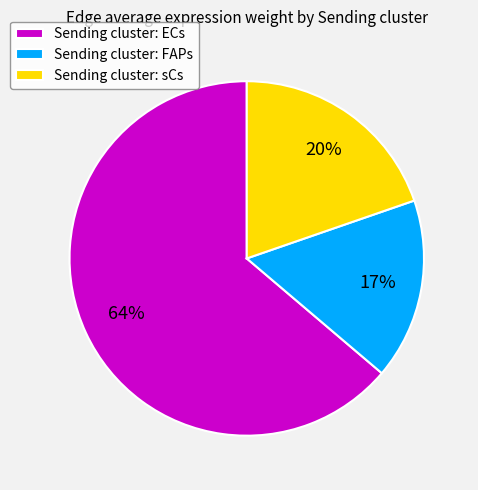

Is there any slice that represents more than half of the pie?

Yes